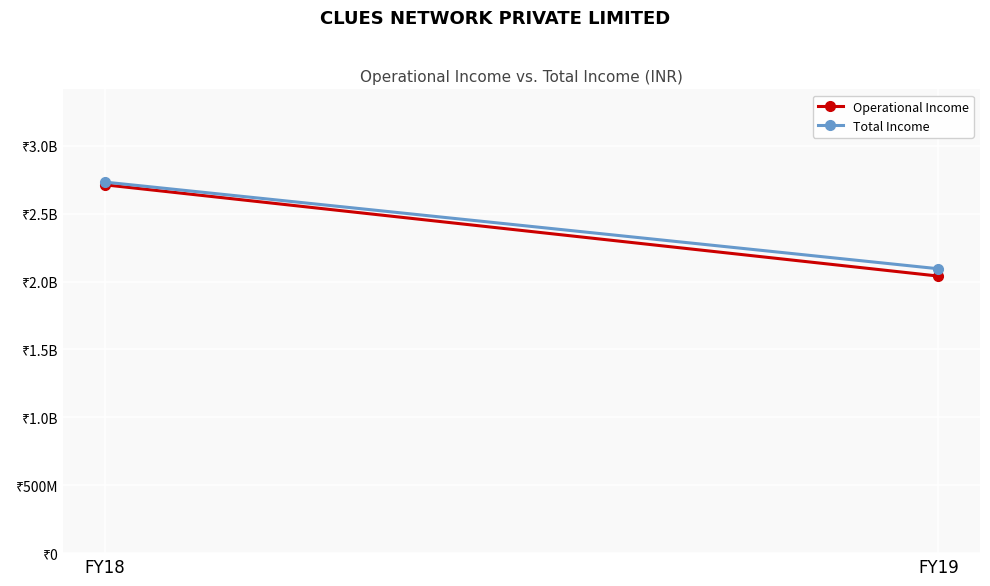

Reading right to left, list all the values displayed in this chart.

Operational Income: FY19=2040787941	FY18=2712965697
Total Income: FY19=2094663301	FY18=2733031560